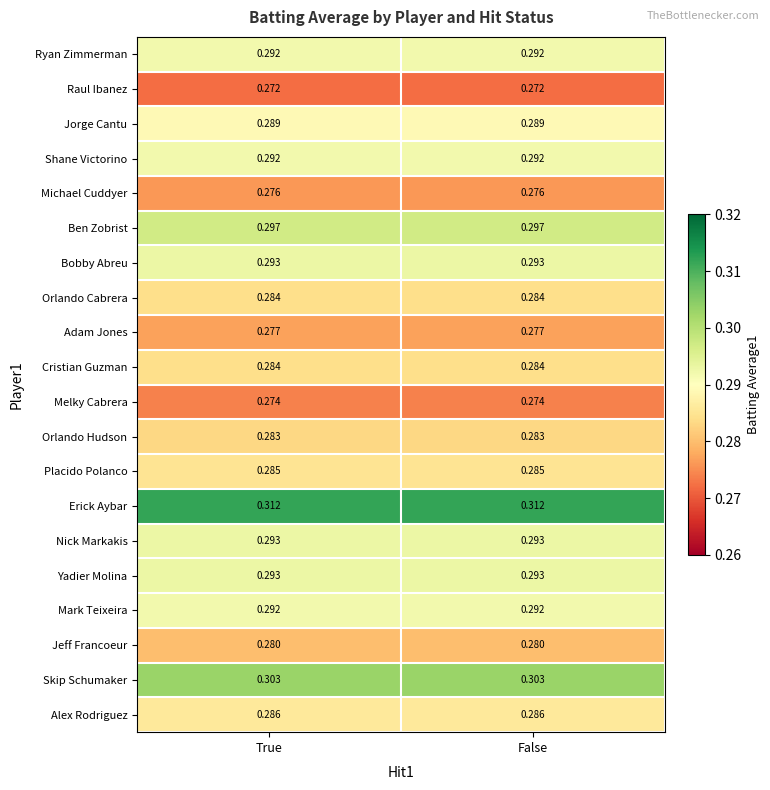

Is the value of Orlando Cabrera at False greater than the value of Melky Cabrera at True?

Yes